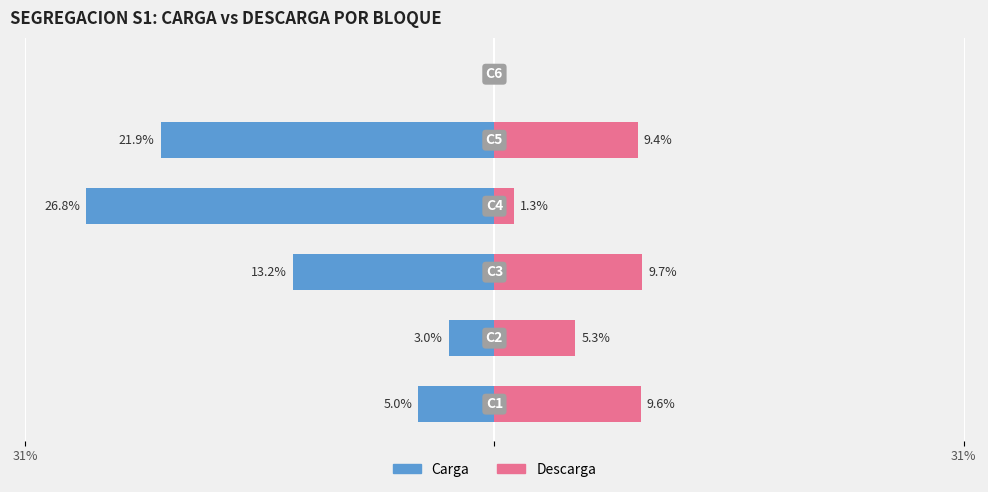

What is the difference between the maximum and second lowest values in the Carga series?

21.9